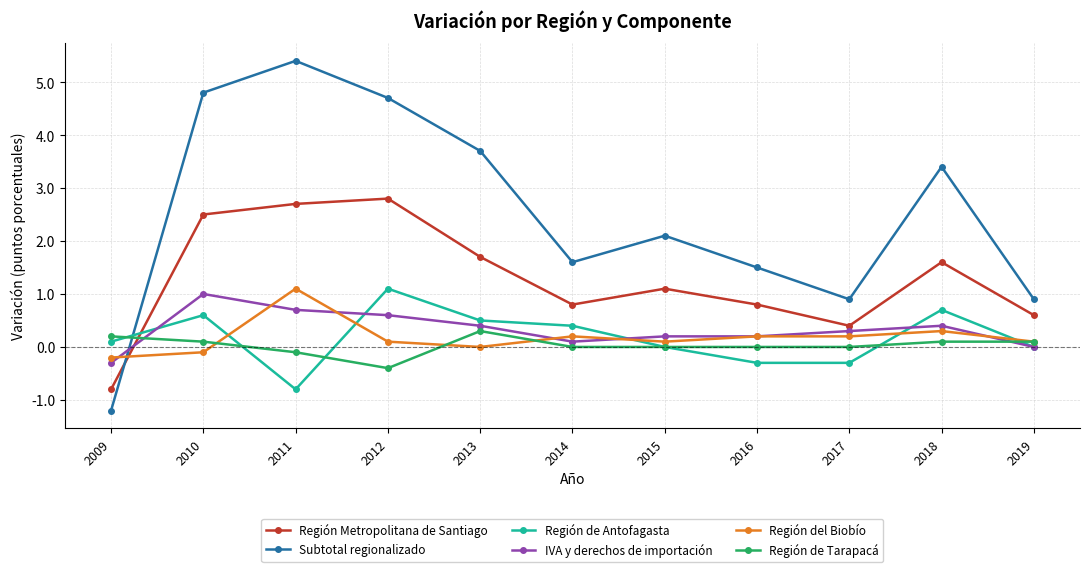

What is the sum of the Región Metropolitana de Santiago values at 2017 and 2013?

2.1